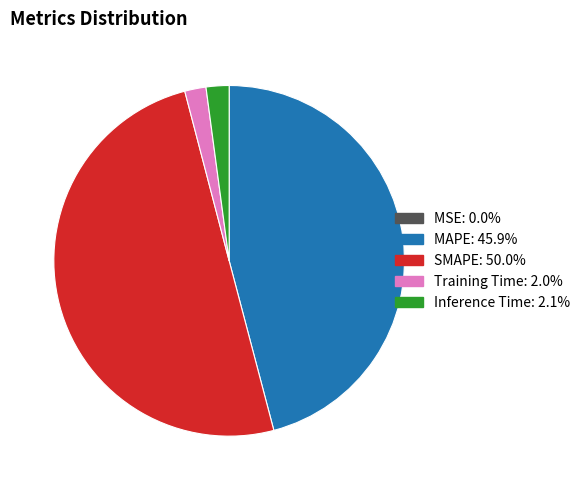

What is the largest slice in the pie chart?

SMAPE